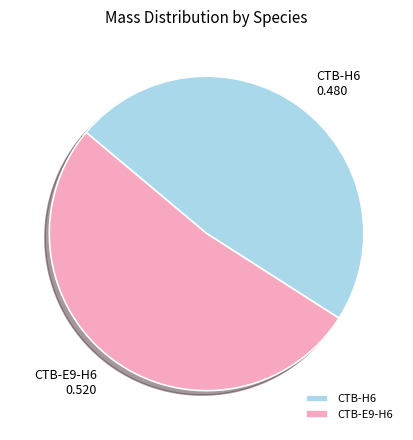

Do CTB-E9-H6 and CTB-H6 together represent more than half of the pie?

Yes